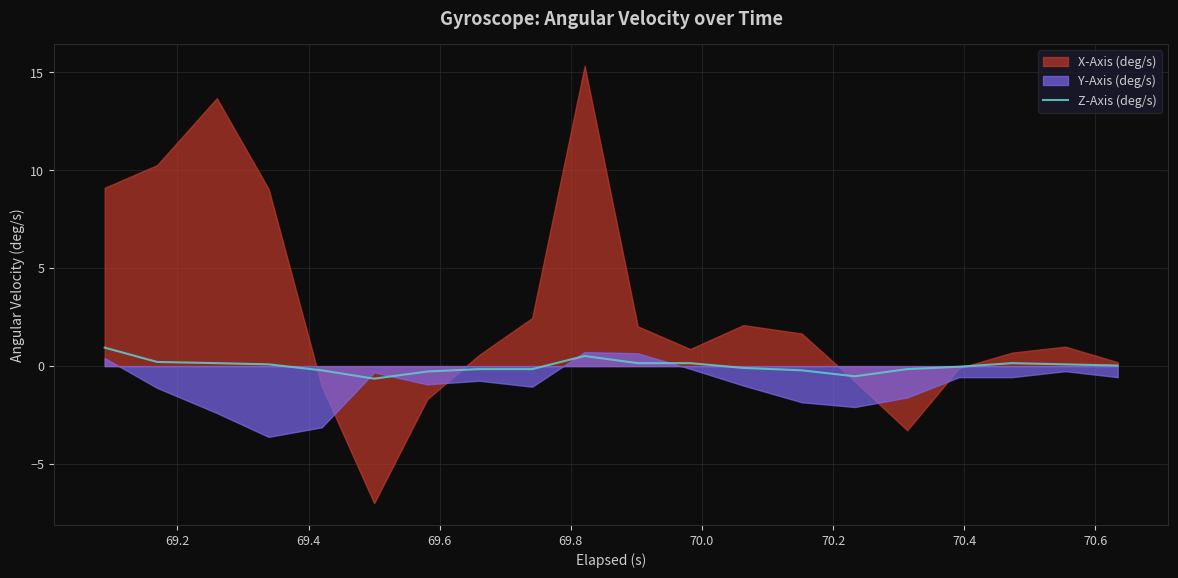

What is the maximum value for Z-Axis (deg/s)?

0.9